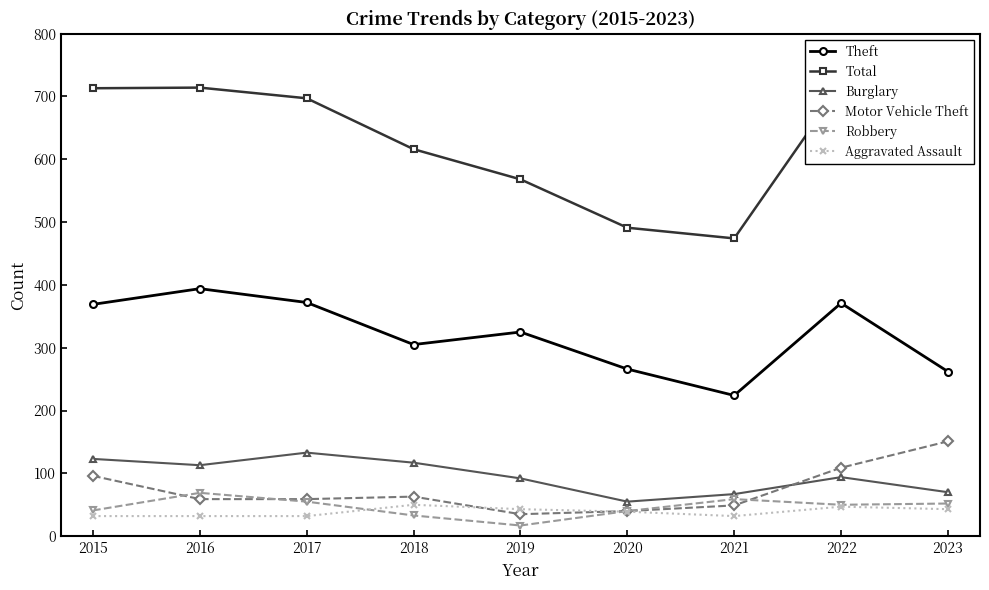

What is the difference between the highest and lowest values at 2019?

551